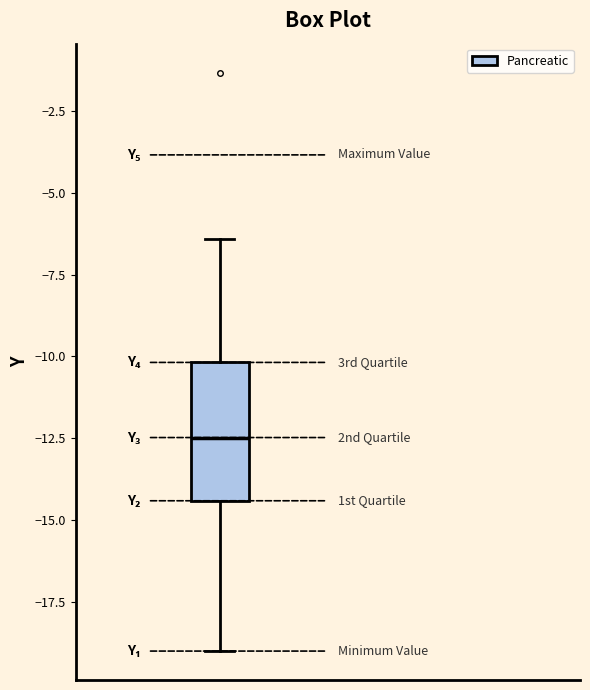

Transcribe this box plot: give where the median line is, the range the box spans, and where the two whiskers end, as read against the y-axis. The values are not printed on the chart, so give them approximately, as read against the axis.

median -12.5, box -14.5 to -10.0, whiskers -19.0 to -6.5